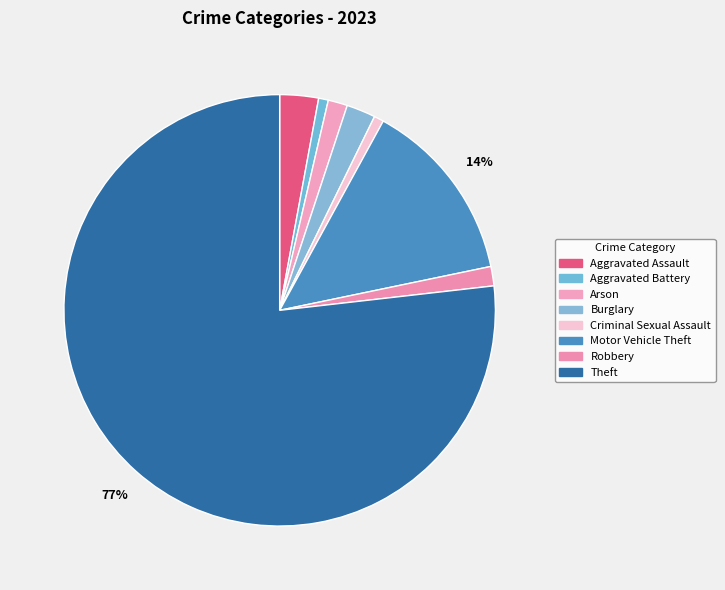

What is the smallest slice in the pie chart?

Aggravated Battery